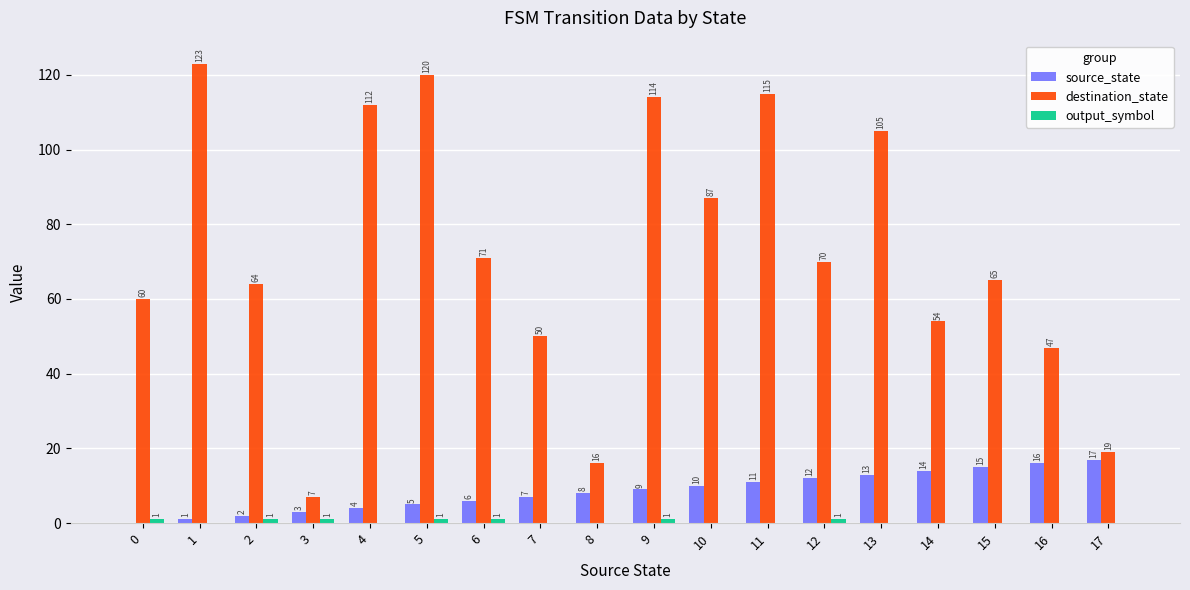

How many groups of bars are there?

18